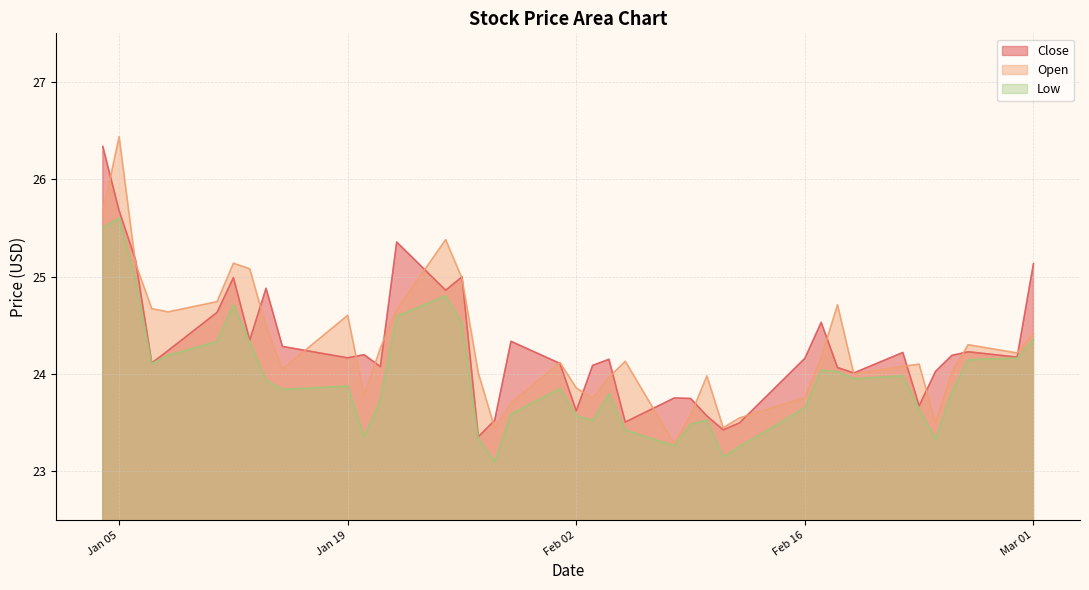

What is the label of the 6th point from the right?

2016-02-23